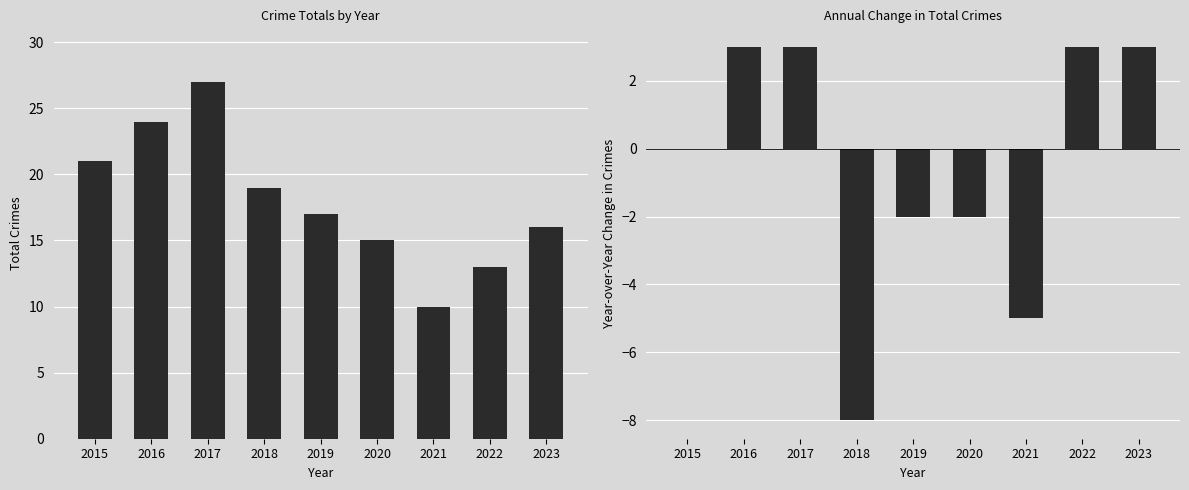

What is the difference between the Total values at 2017 and 2018?

8